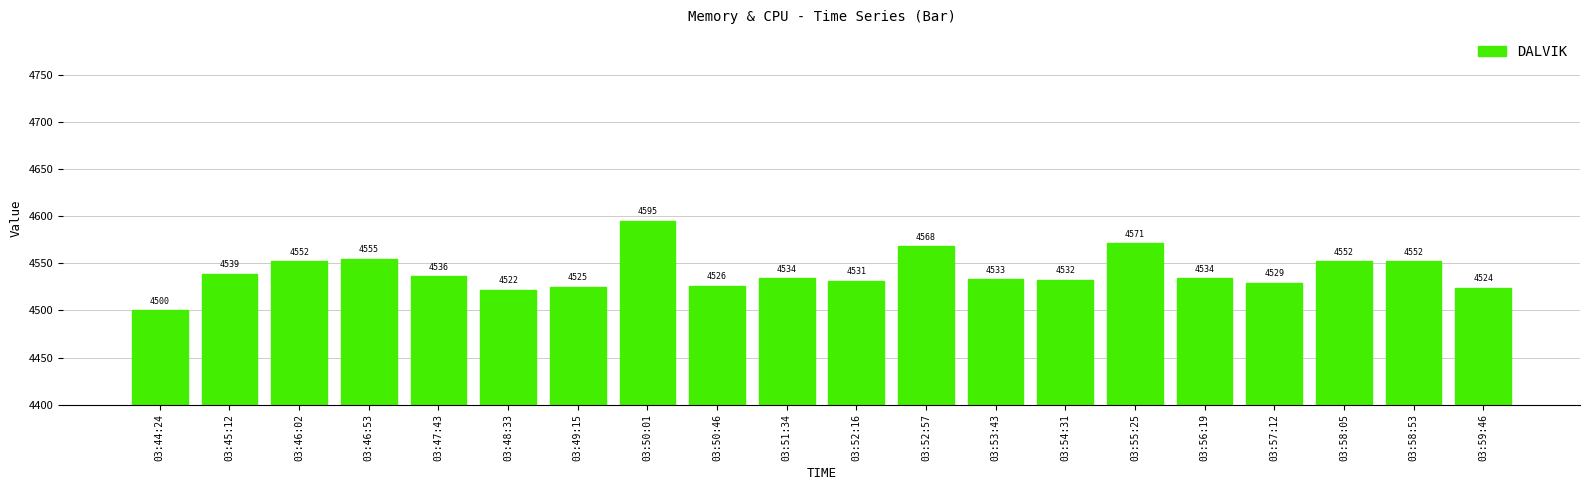

How many bars are there in total?

20